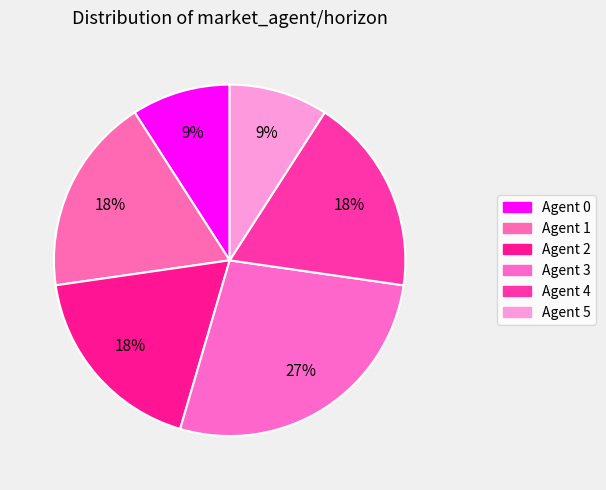

How many slices are in this pie chart?

6